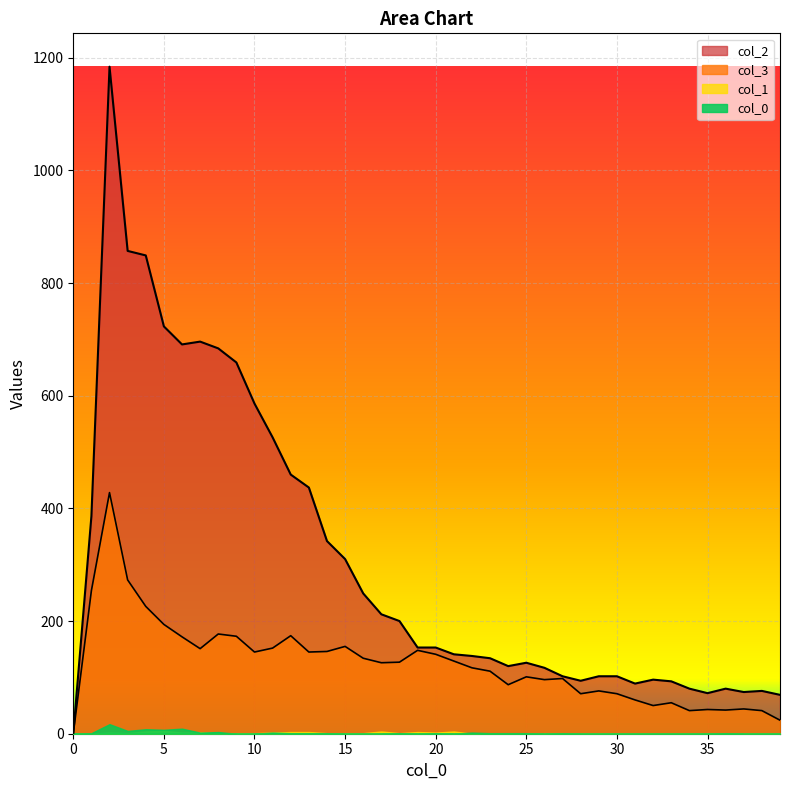

At which label is 2 closest to 592?

10